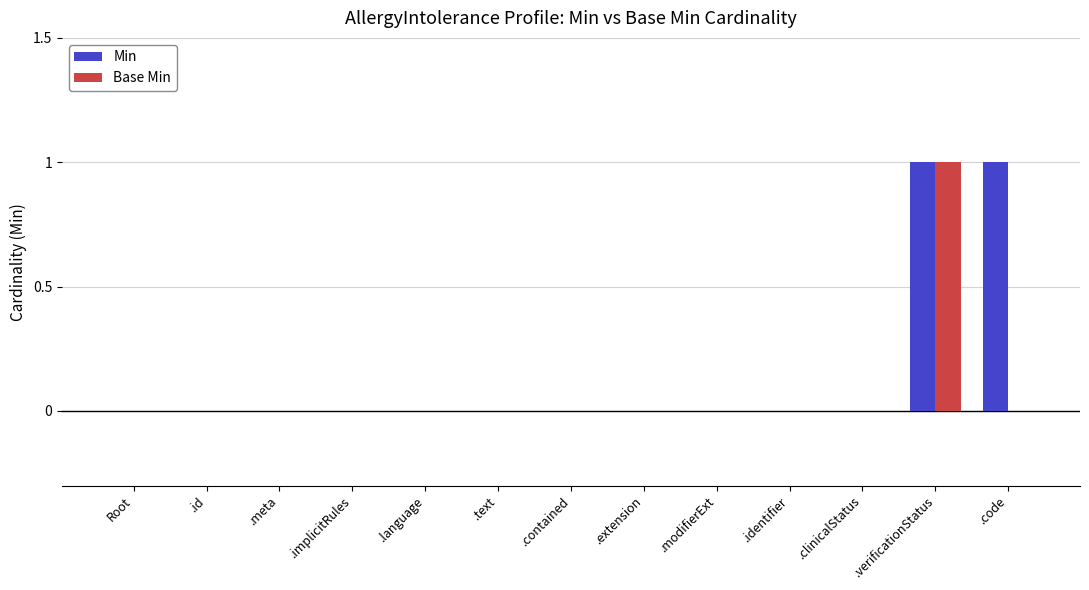

At which category is the sum across all series the highest?

.verificationStatus